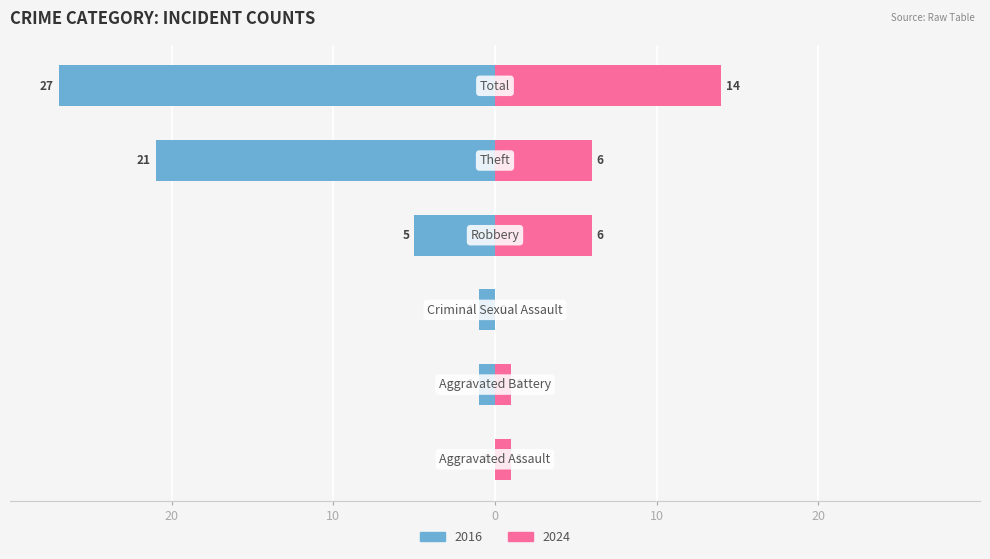

How many data points in Right (later years) are less than 6?

3